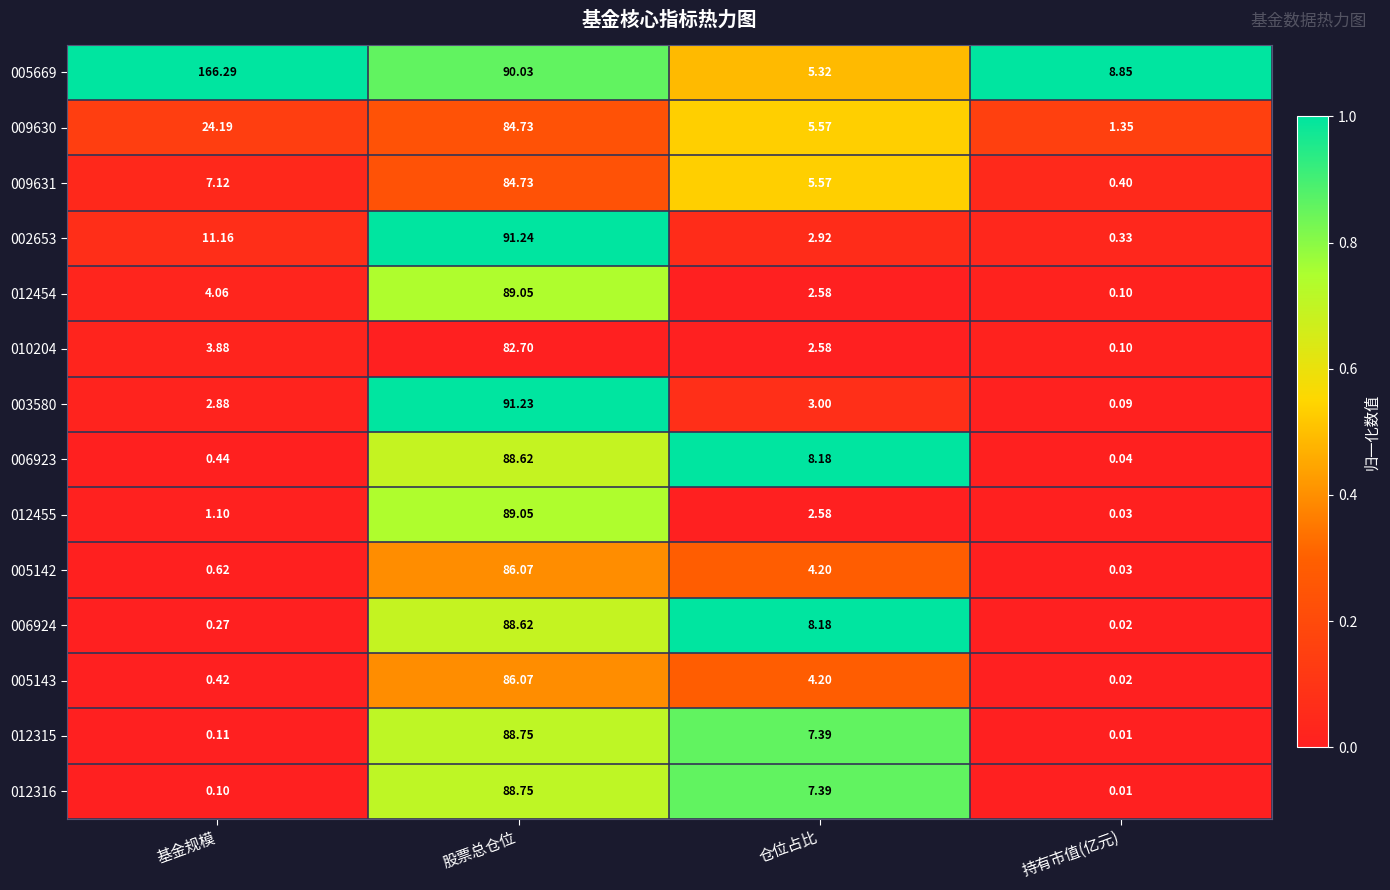

At which label does 006923 reach its minimum?

持有市值(亿元)